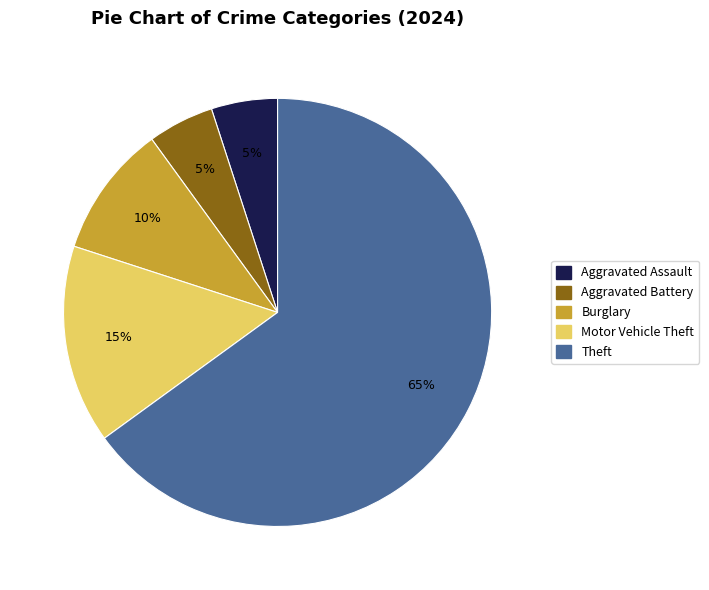

How many segments does this pie chart have?

5